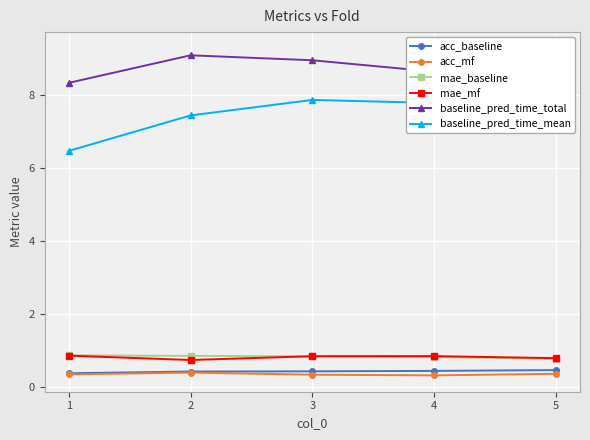

Between 2 and 3, which is larger?

3